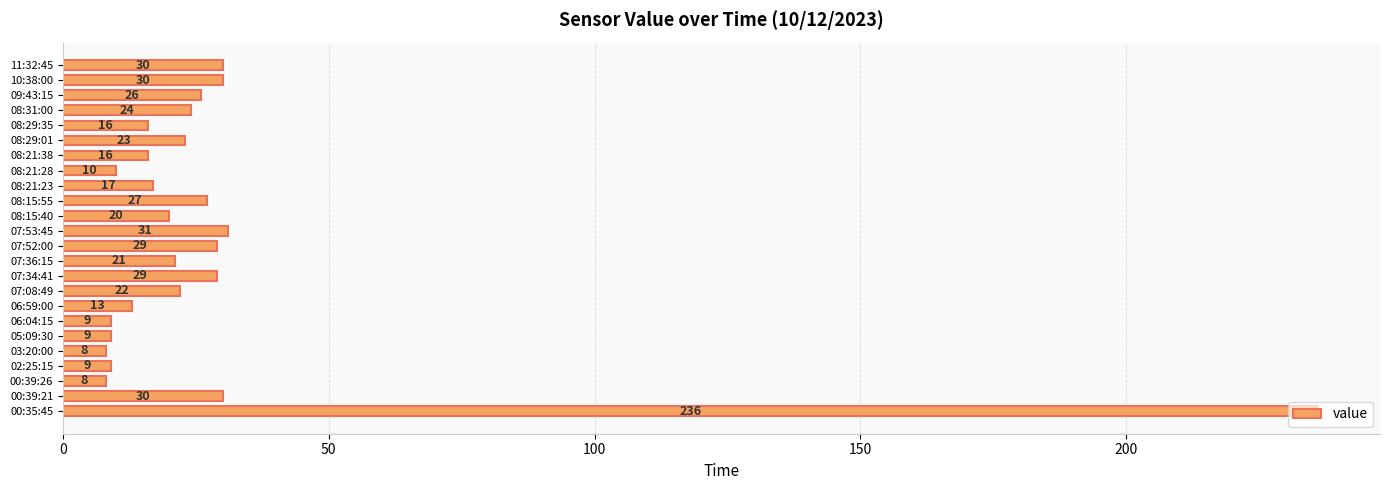

What is the sum of the values at 08:15:55 and 08:29:01?

50